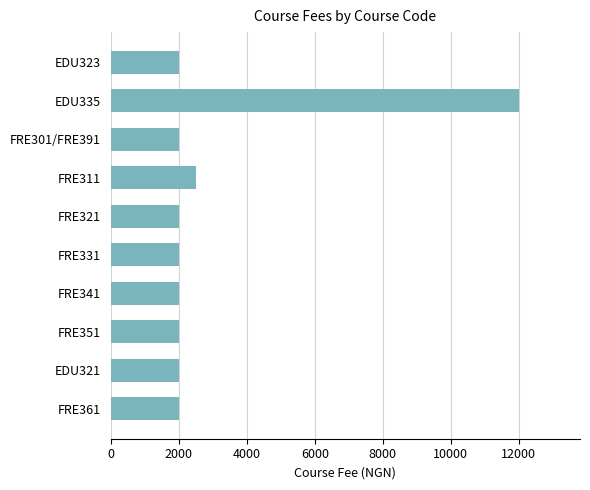

How many bars are there in total?

10